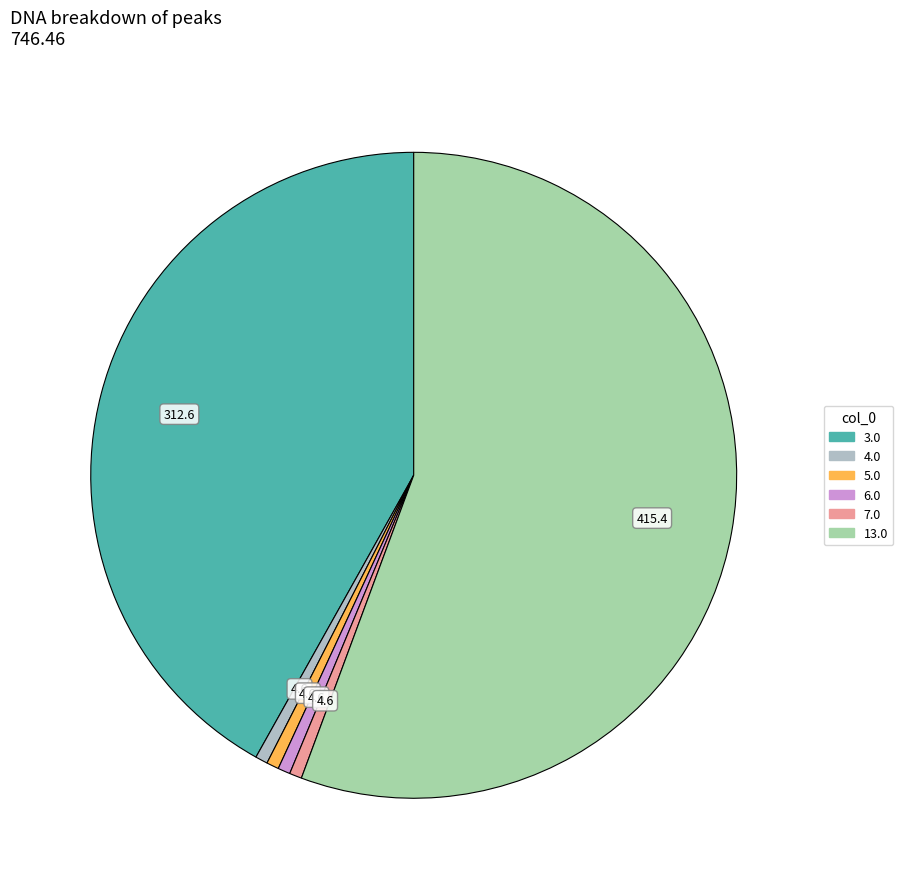

Is there any slice that represents more than half of the pie?

Yes